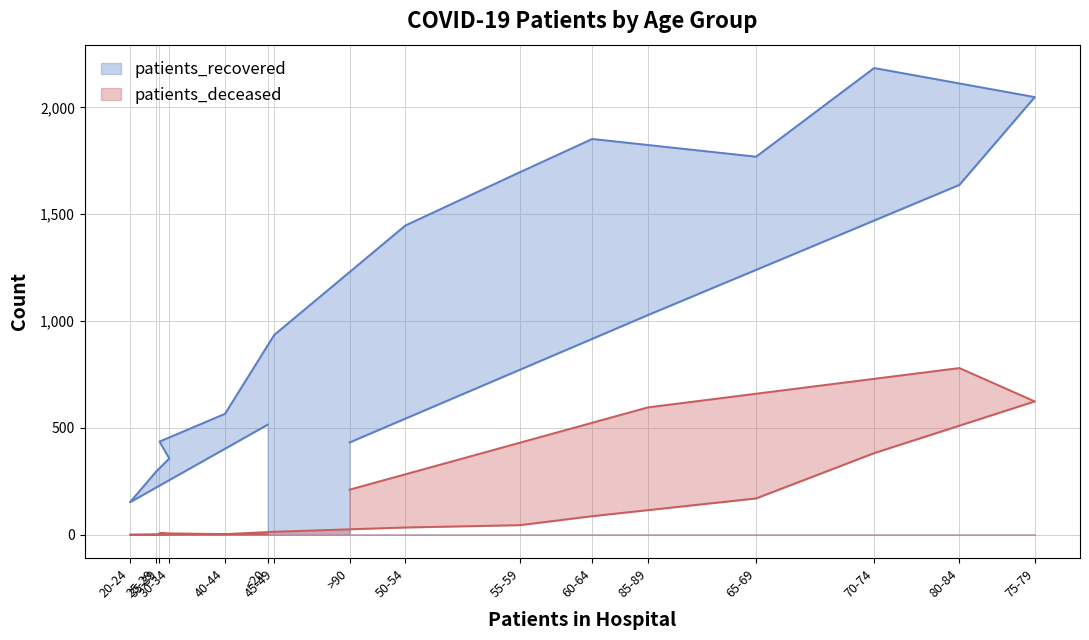

Which label corresponds to the smallest value in the chart?

20-24